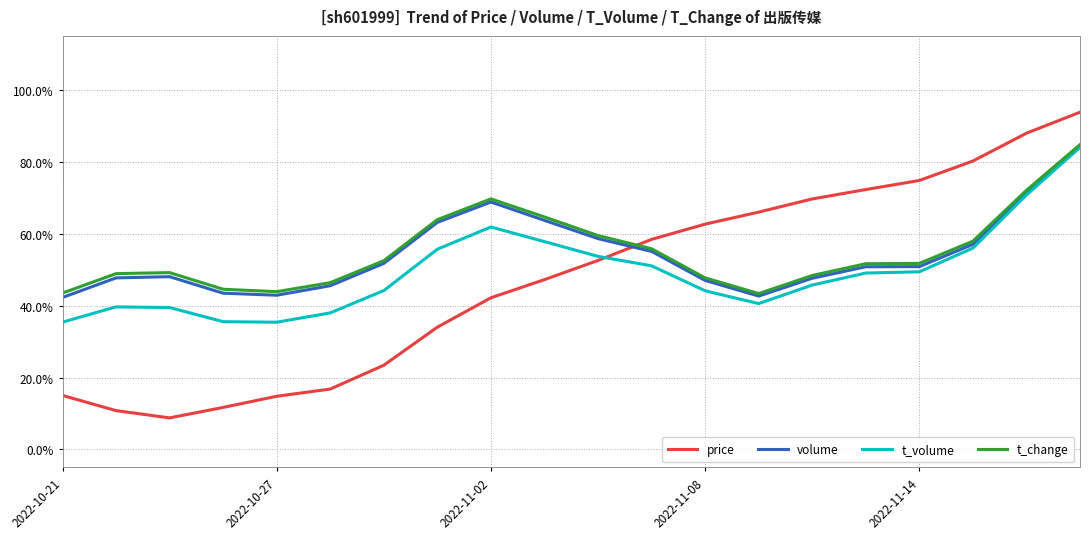

True or false: volume and price intersect in this chart.

True